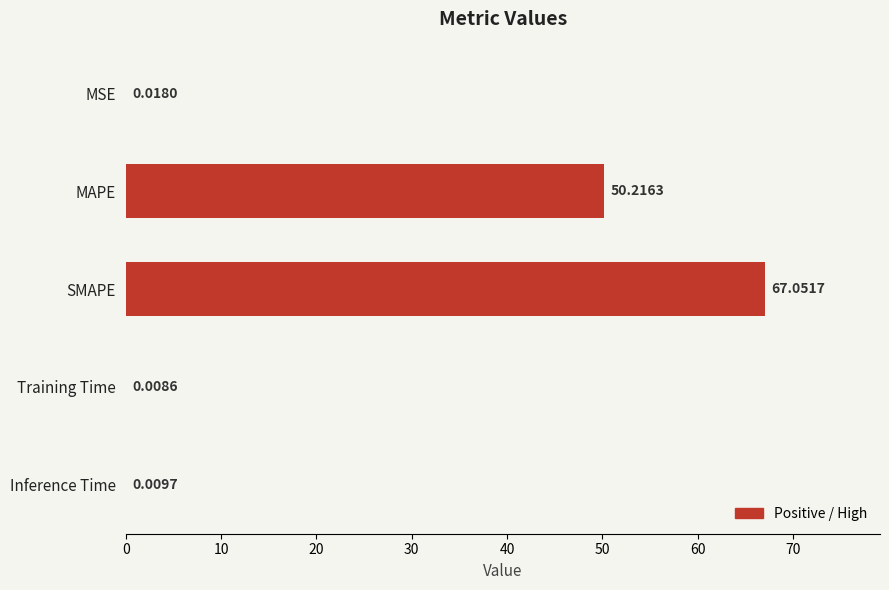

What is the change in value from SMAPE to Training Time?

-67.0